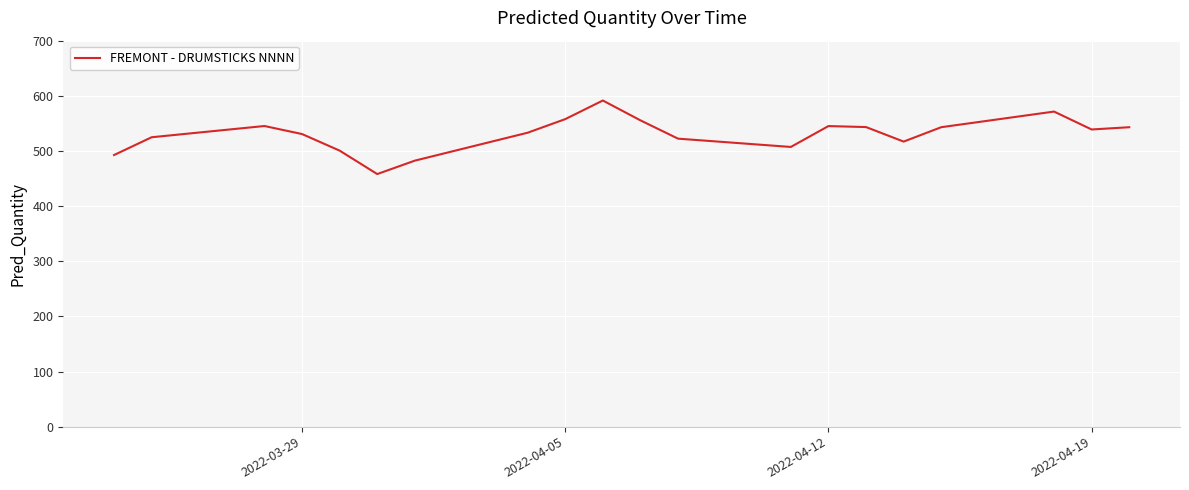

What is the smallest value displayed?

458.1